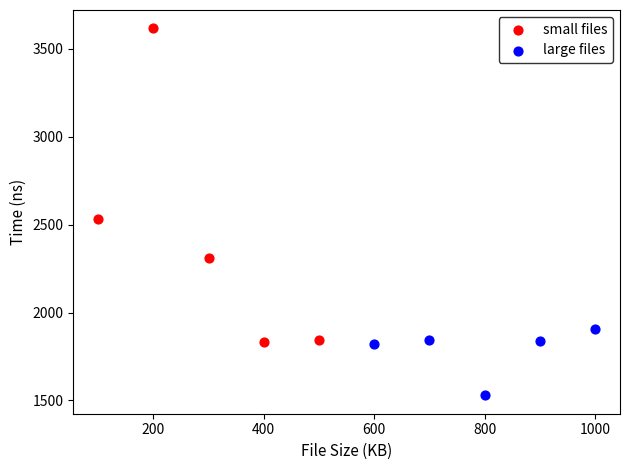

Which series reaches the minimum Y coordinate?

large files